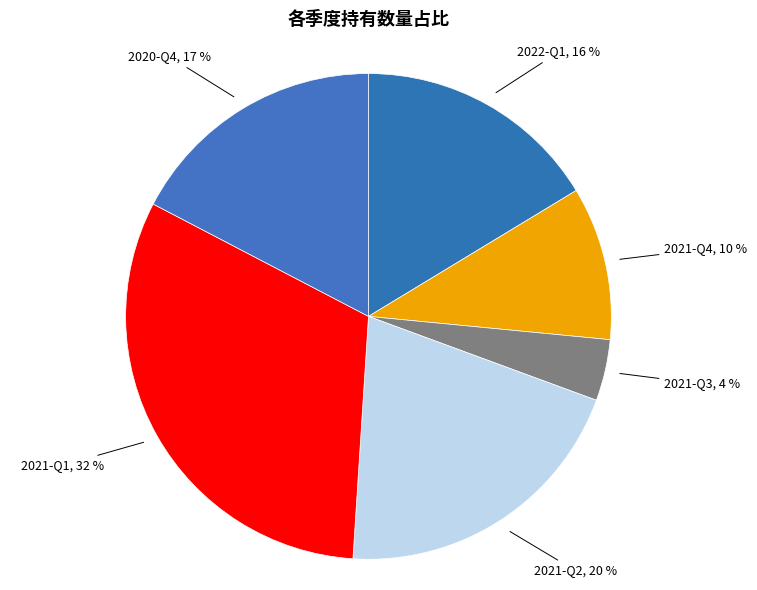

To the nearest percent, what is the combined percentage of 2021-Q1 and 2021-Q4?

42%